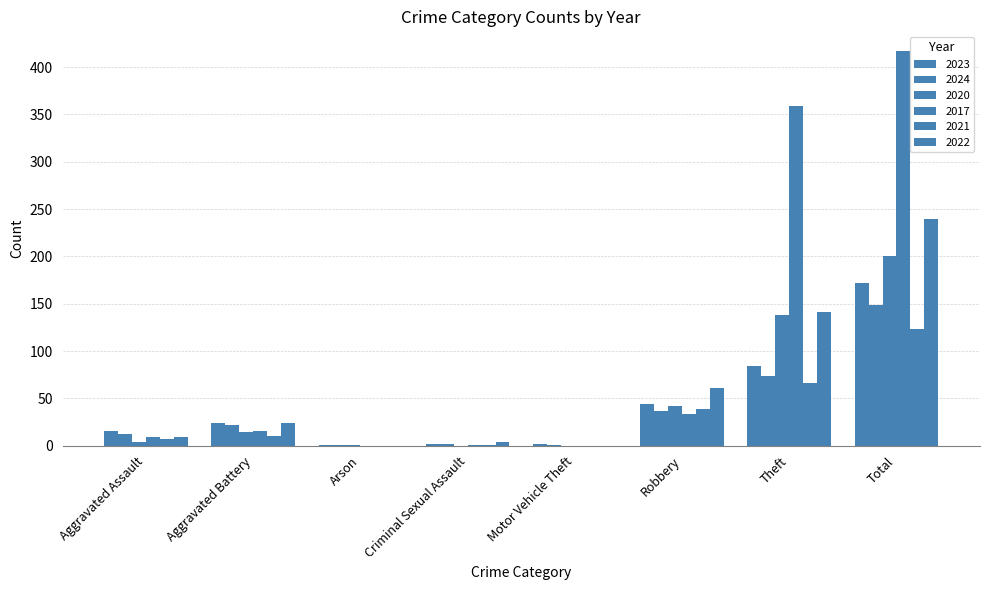

What is the label of the 8th bar from the left?

Total